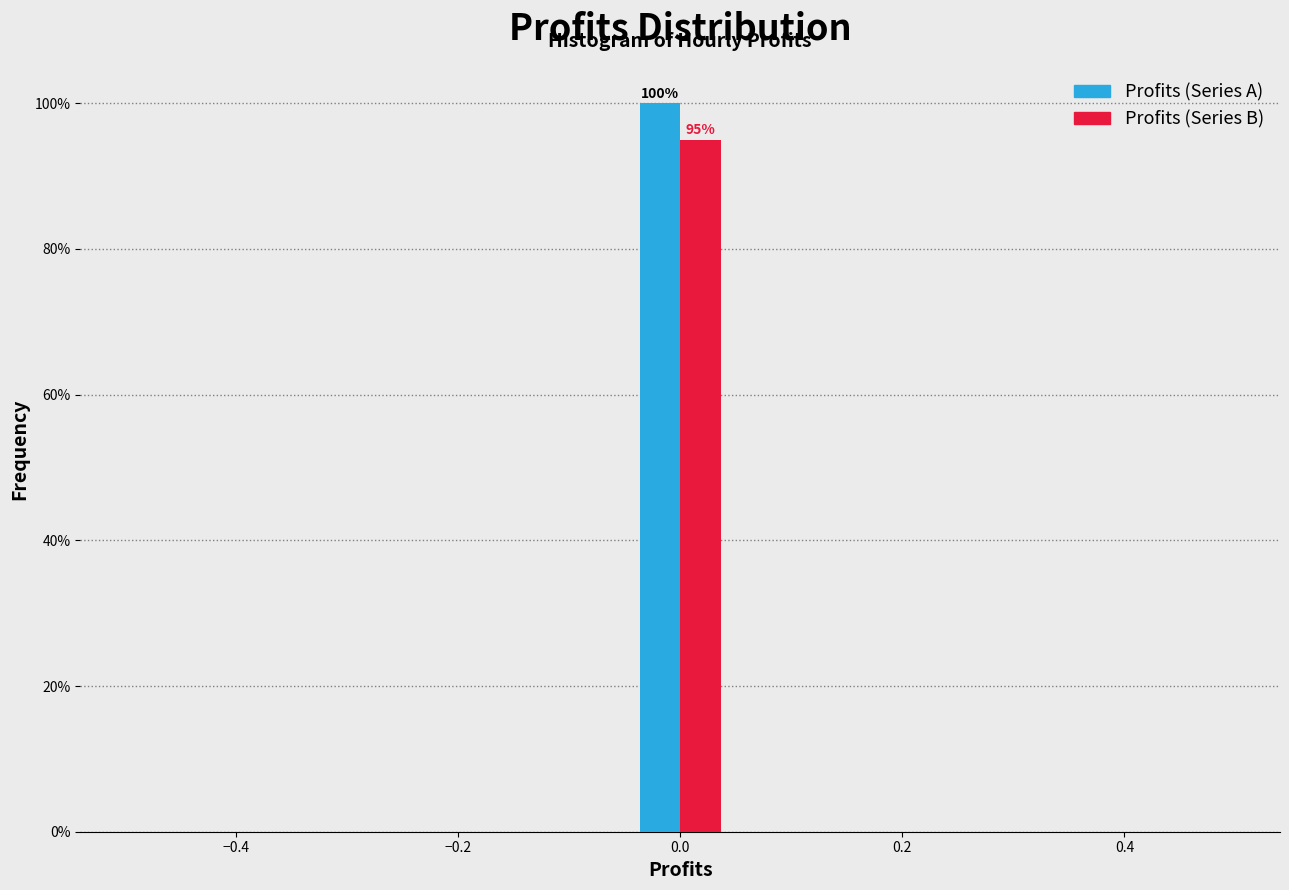

In the Profits (Series B) series, which range on the x-axis has the tallest bar?

-0.04 to 0.04